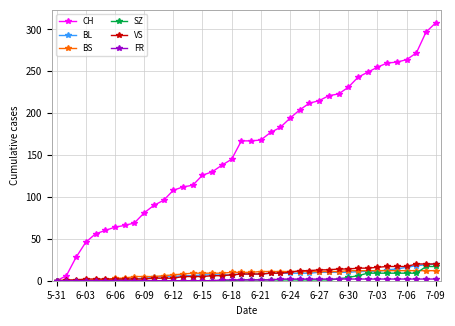

Which series has the largest total across all categories?

CH